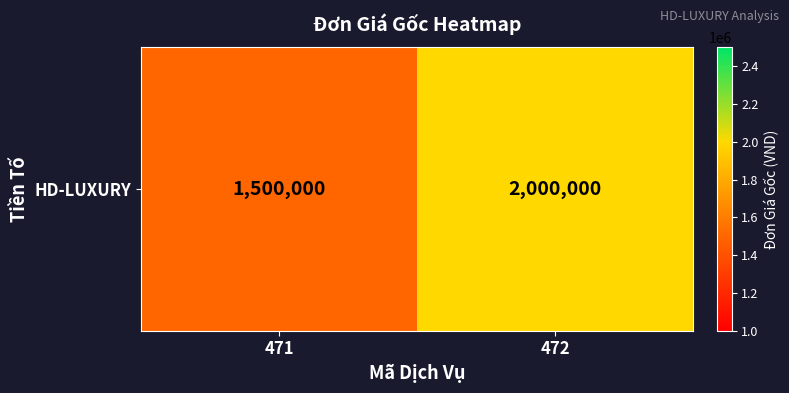

What is the ratio of the value at 471 to the value at 472?

0.8